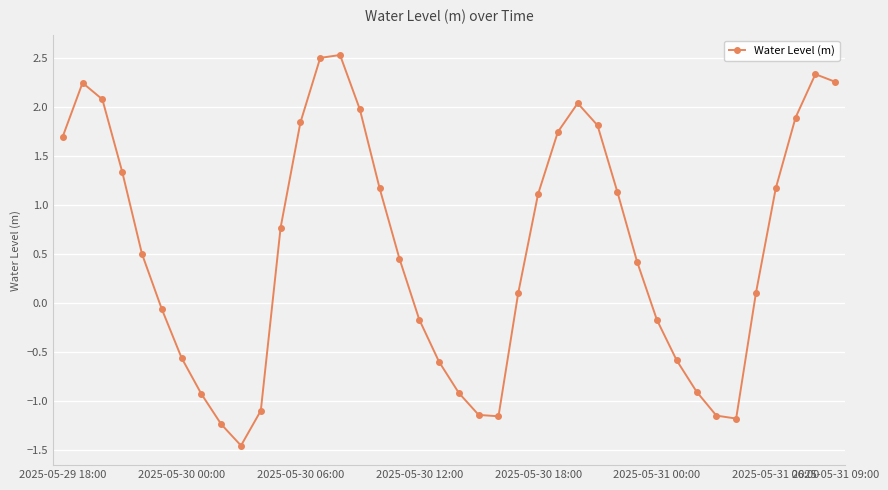

What is the value of the 30th point from the left?

0.4